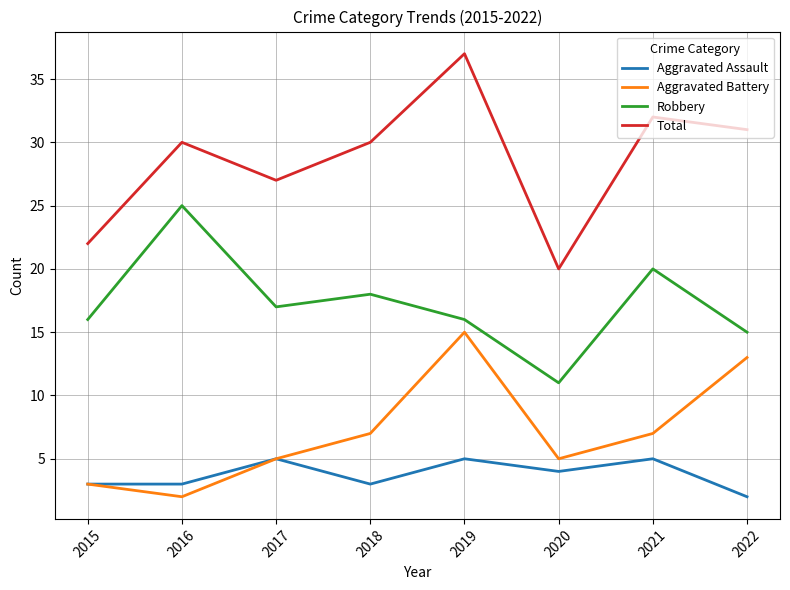

True or false: Aggravated Assault and Robbery intersect in this chart.

False